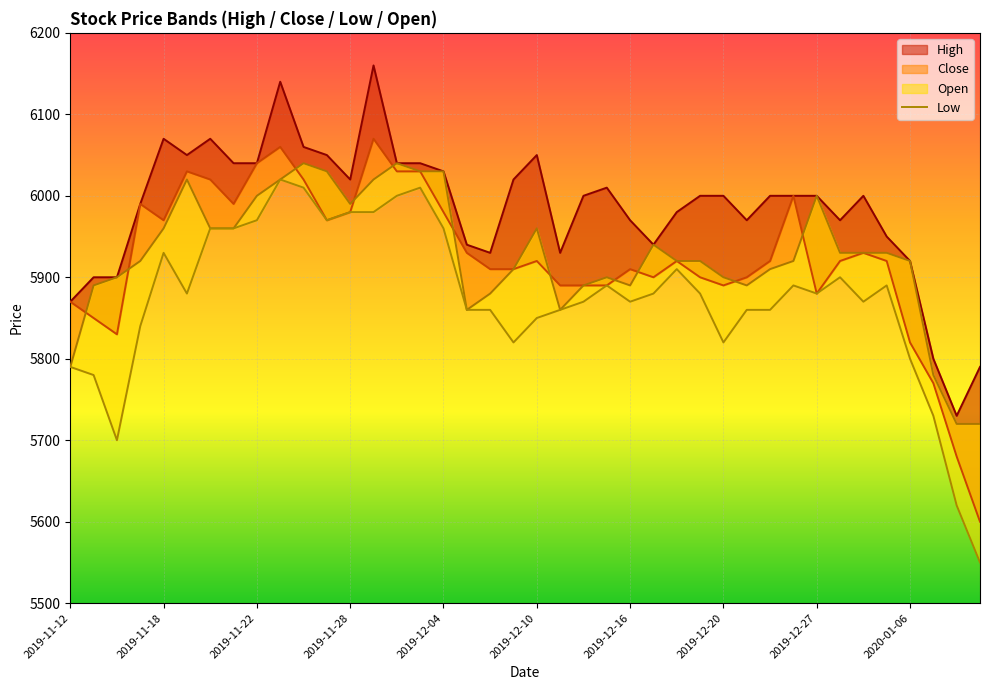

What is the difference between the maximum and minimum values?

470